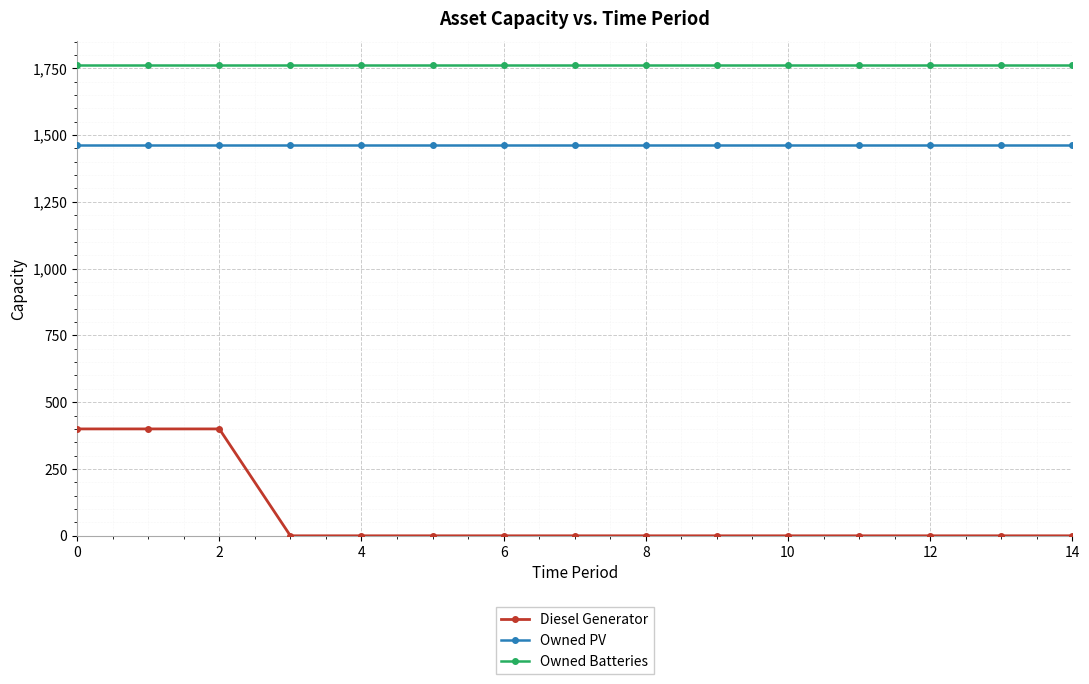

How many categories are shown in the chart?

15